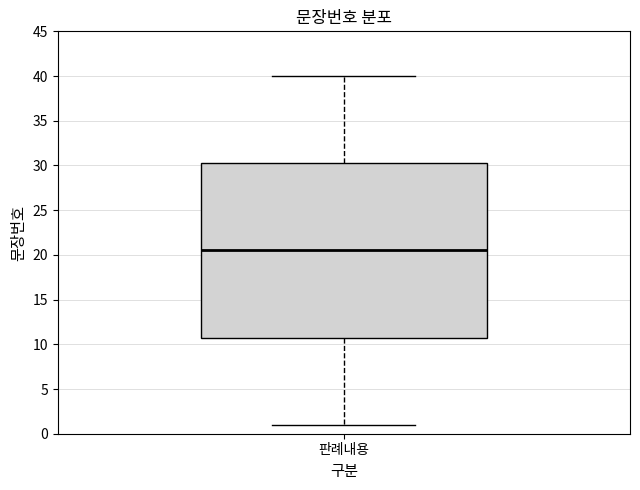

Read this box plot against the y-axis: the position of the median line, the range covered by the box, and the ends of both whiskers. The values are not printed on the chart, so give them approximately, as read against the axis.

median 20.5, box 11.0 to 30.5, whiskers 1.0 to 40.0